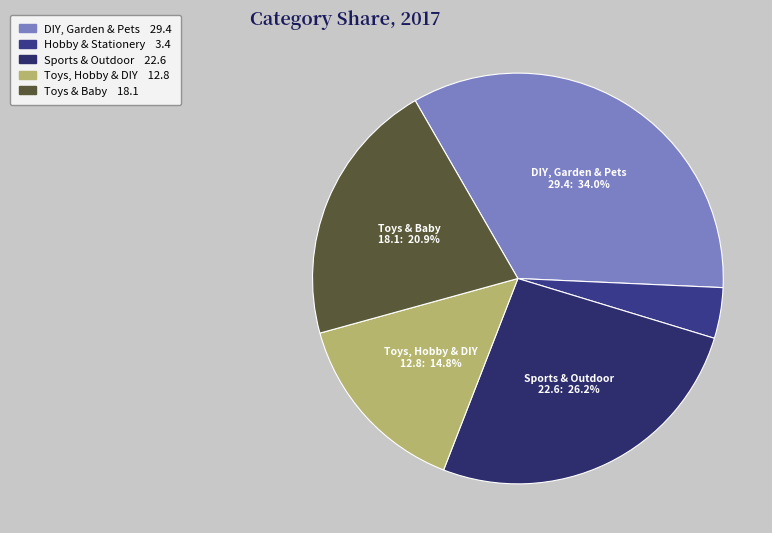

What is the largest slice in the pie chart?

DIY, Garden & Pets